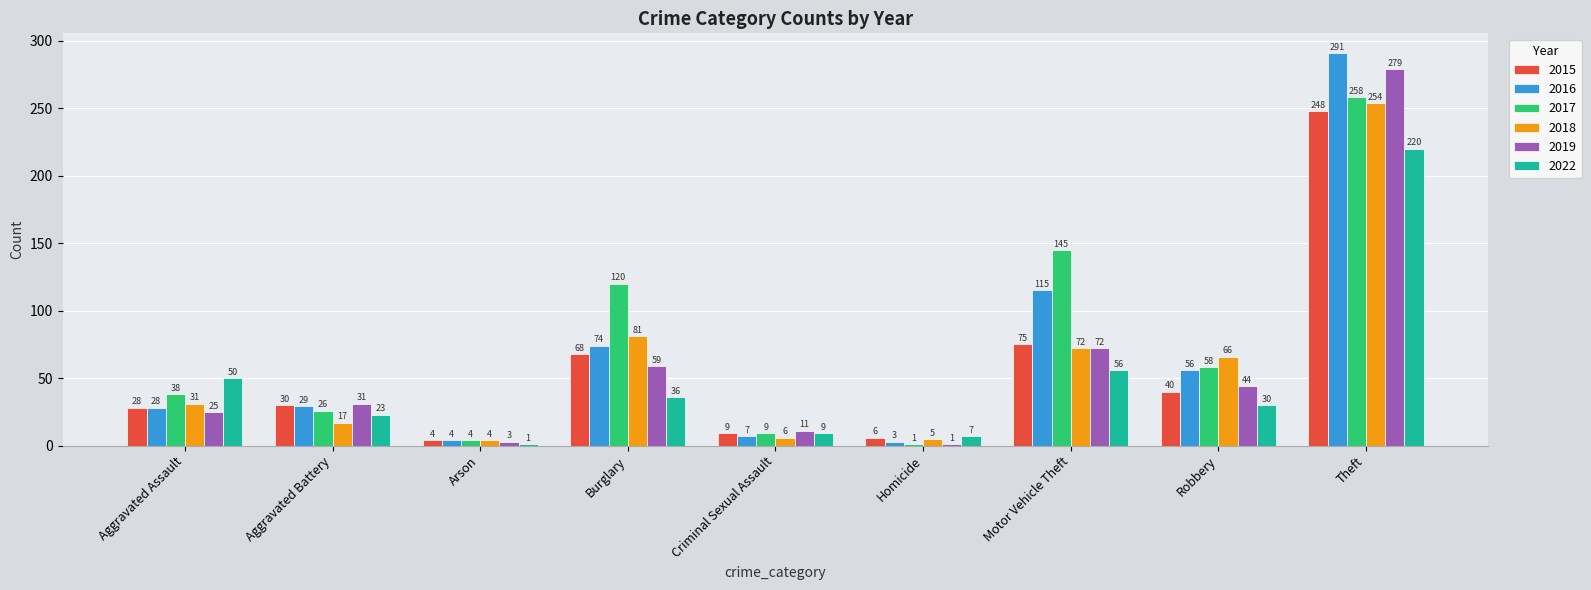

How many groups of bars are there?

9